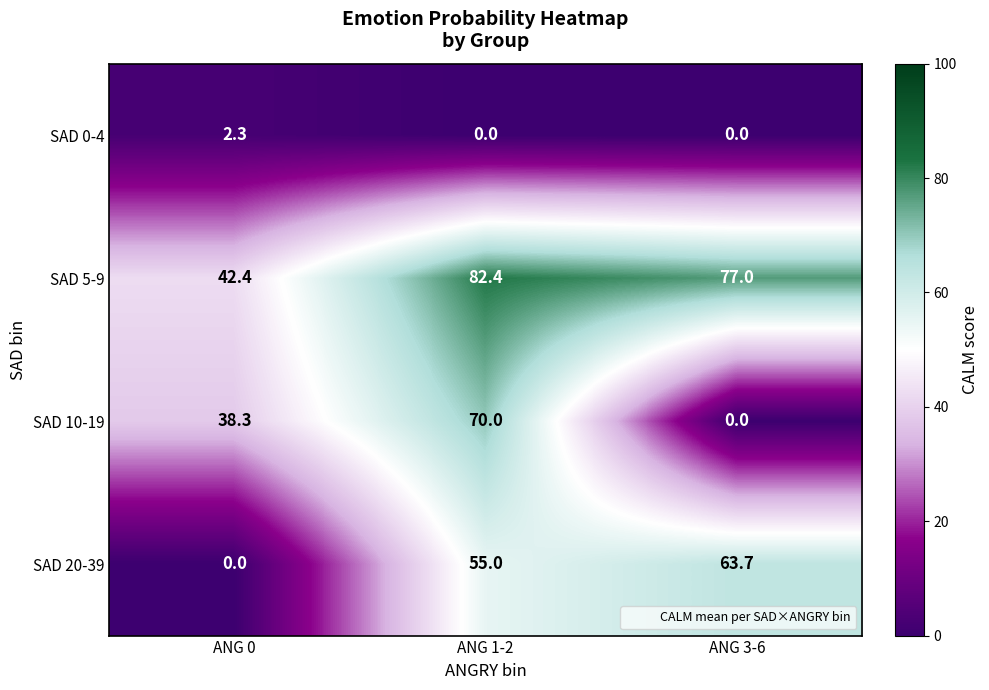

What is the difference between the maximum and second lowest values in the SAD 10-19 series?

31.7